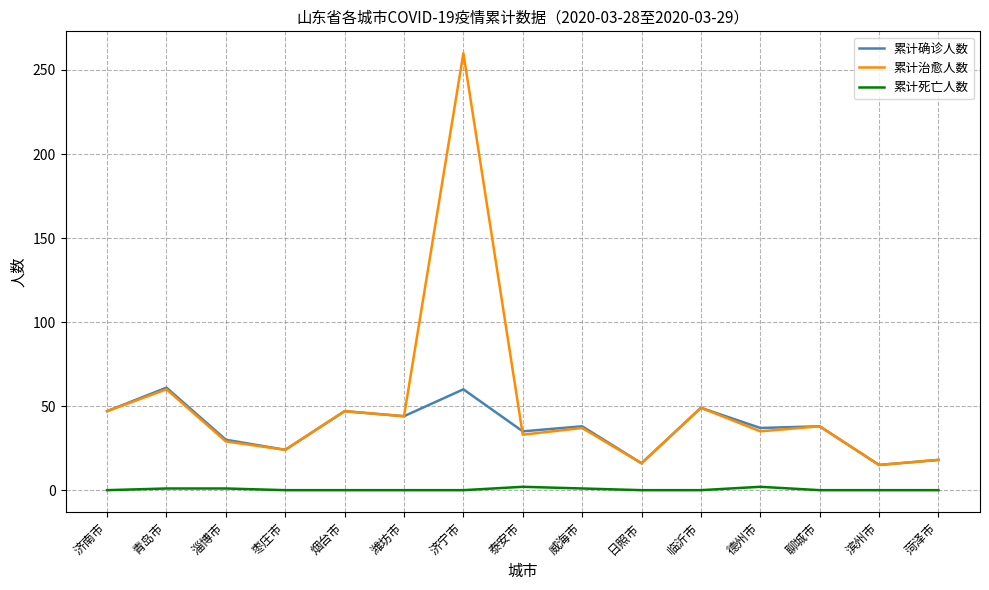

What is the approximate value of 累计确诊人数 at 烟台市?

47